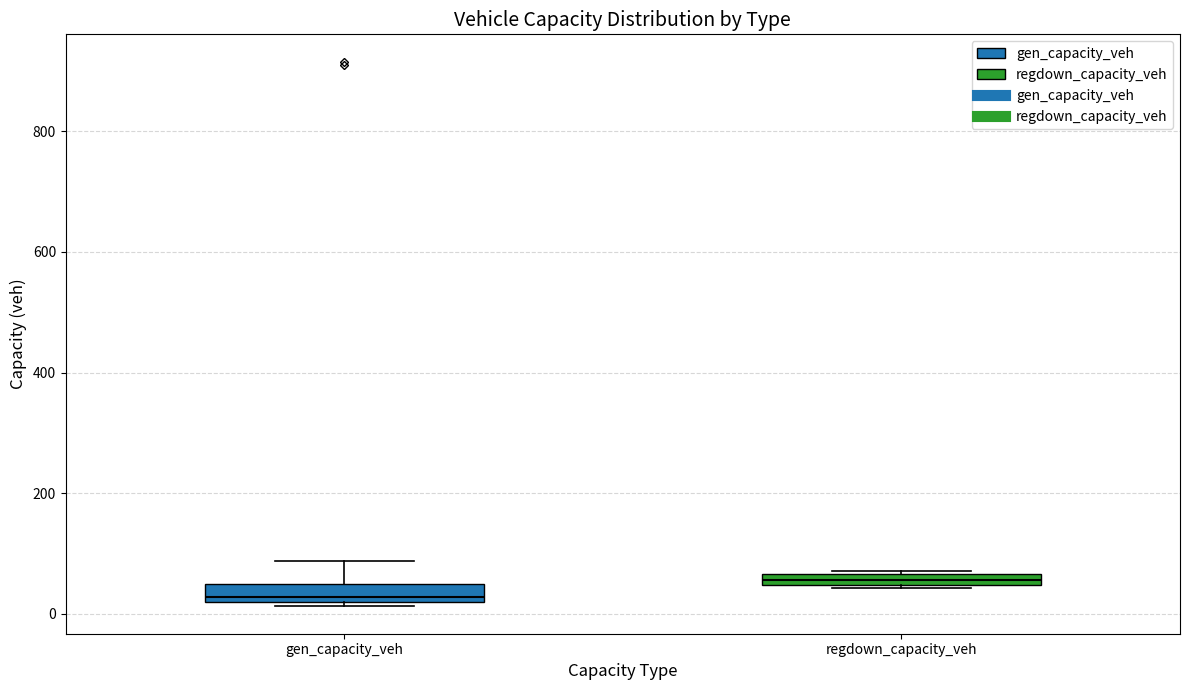

Which box has the lowest median line?

gen_capacity_veh